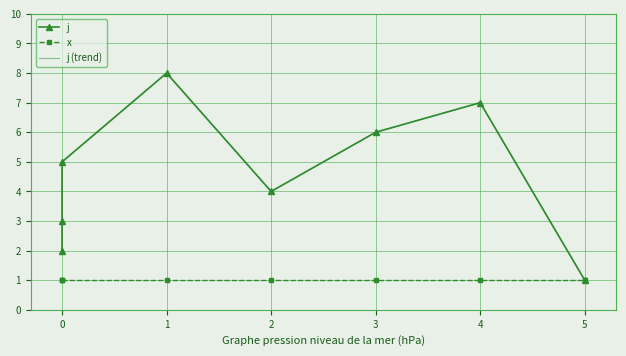

What is the value of the j (trend) point at the 5th from the left?

4